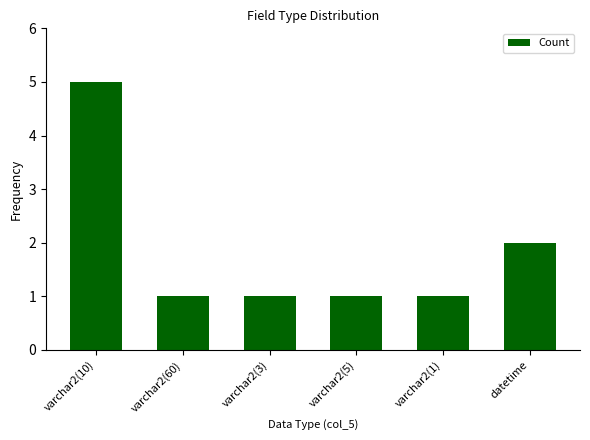

What is the difference between the maximum and second lowest values?

4